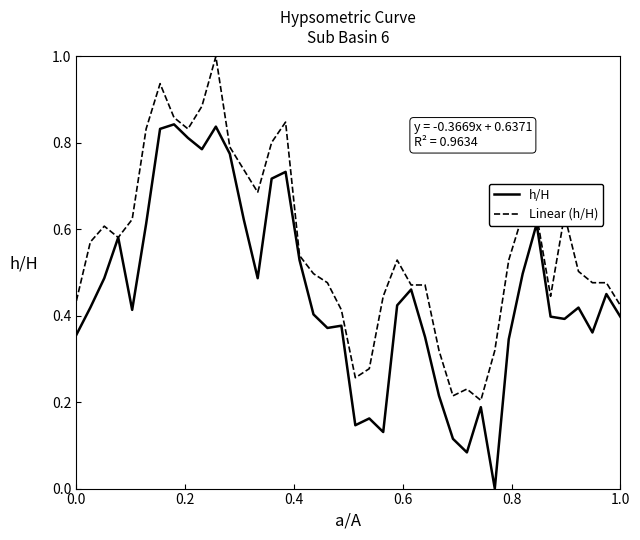

What is the greatest value displayed?

1.0